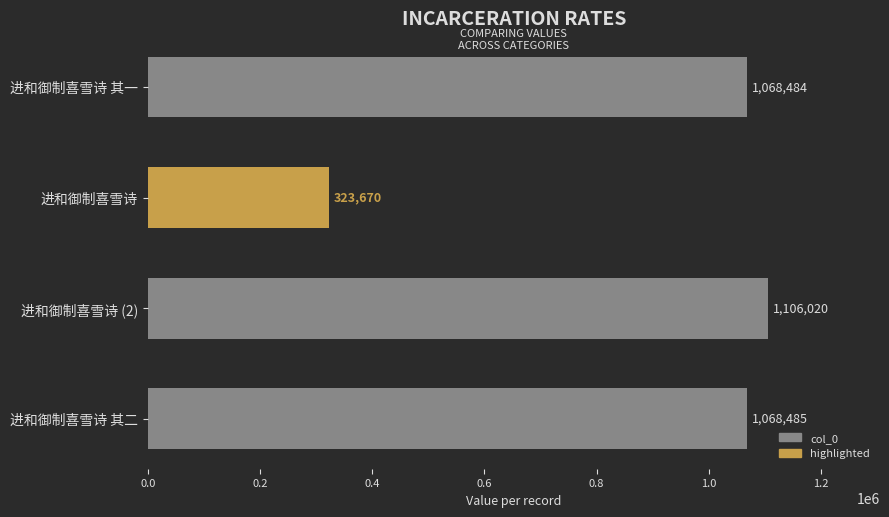

The value at 进和御制喜雪诗 其一 is 1068484. True or false?

True